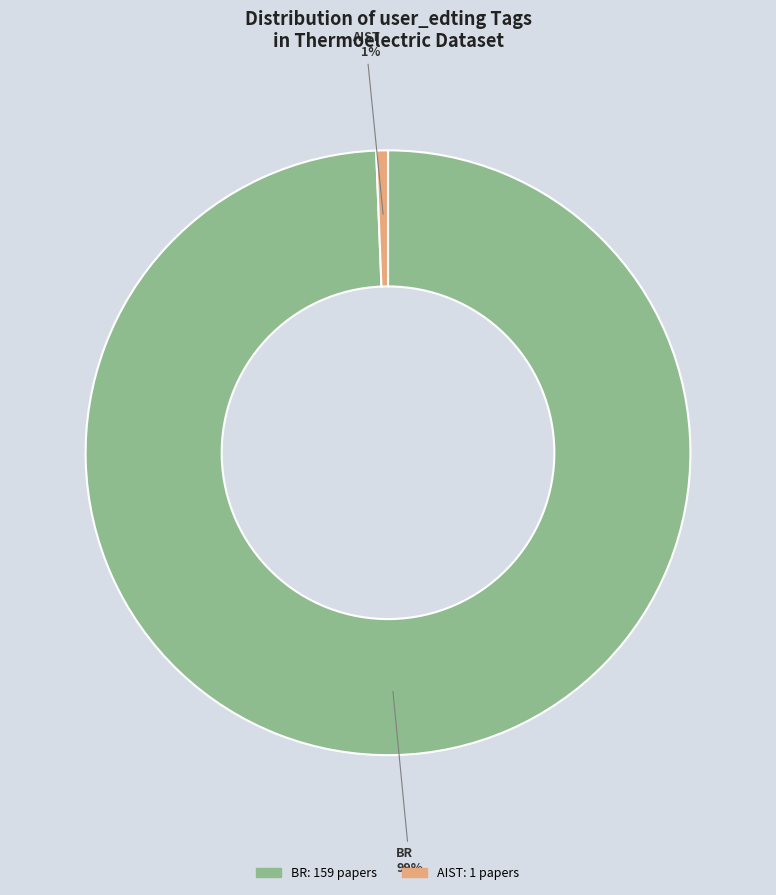

How many slices are in this pie chart?

2